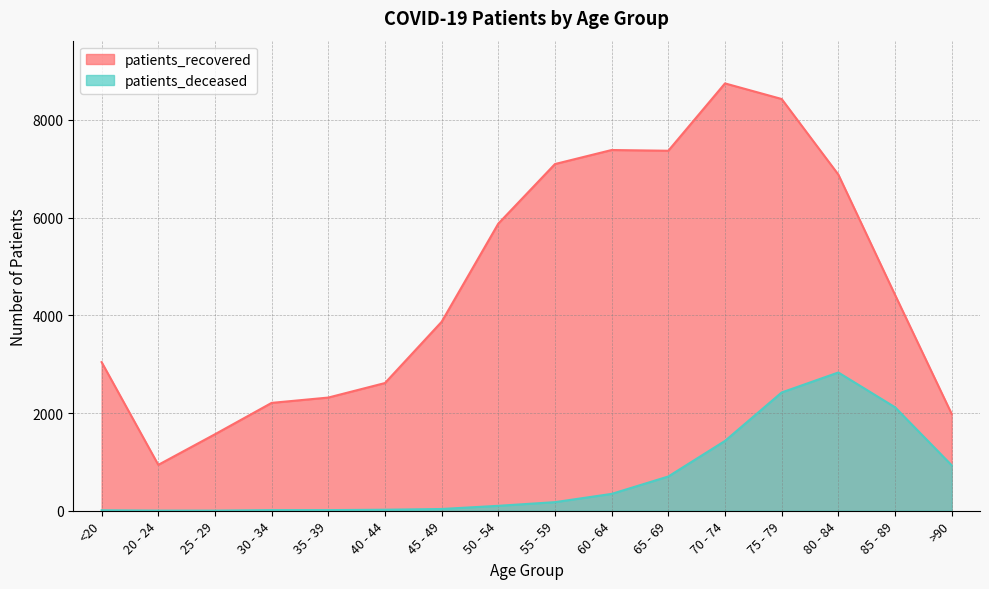

How many lines are shown in the chart?

2